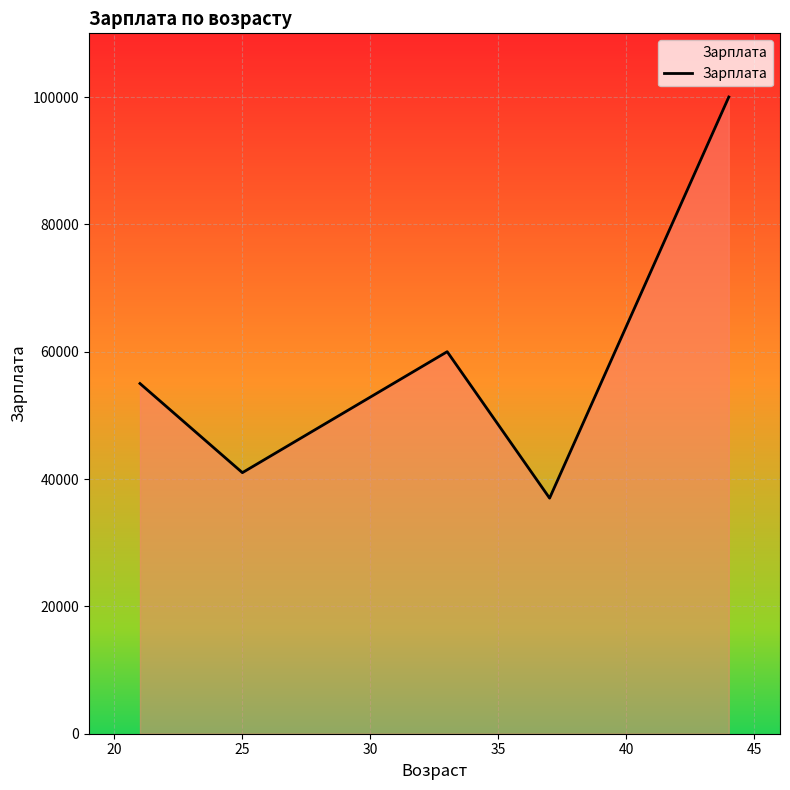

Reading left to right, extract all data points from this chart.

55000	41000	60000	37000	100000